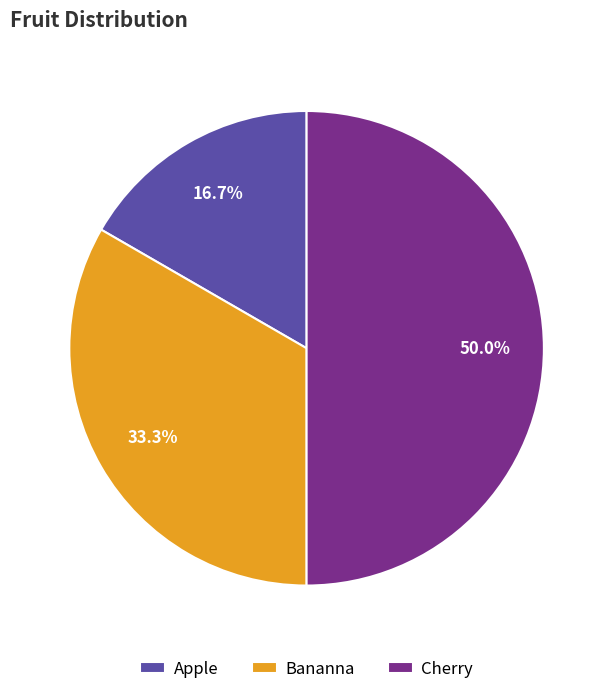

Which category has the biggest portion of the pie?

Cherry